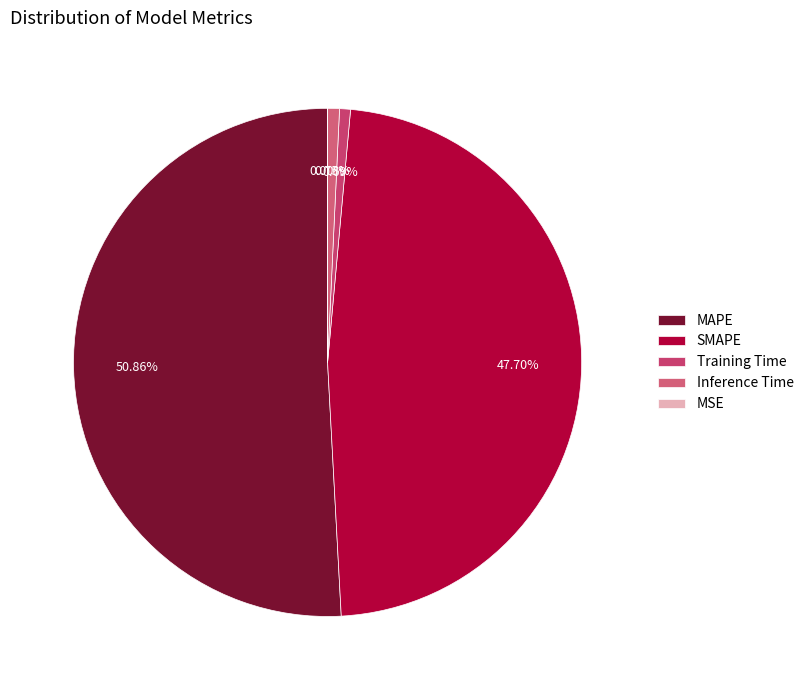

What percentage is the SMAPE slice, to the nearest percent?

48%